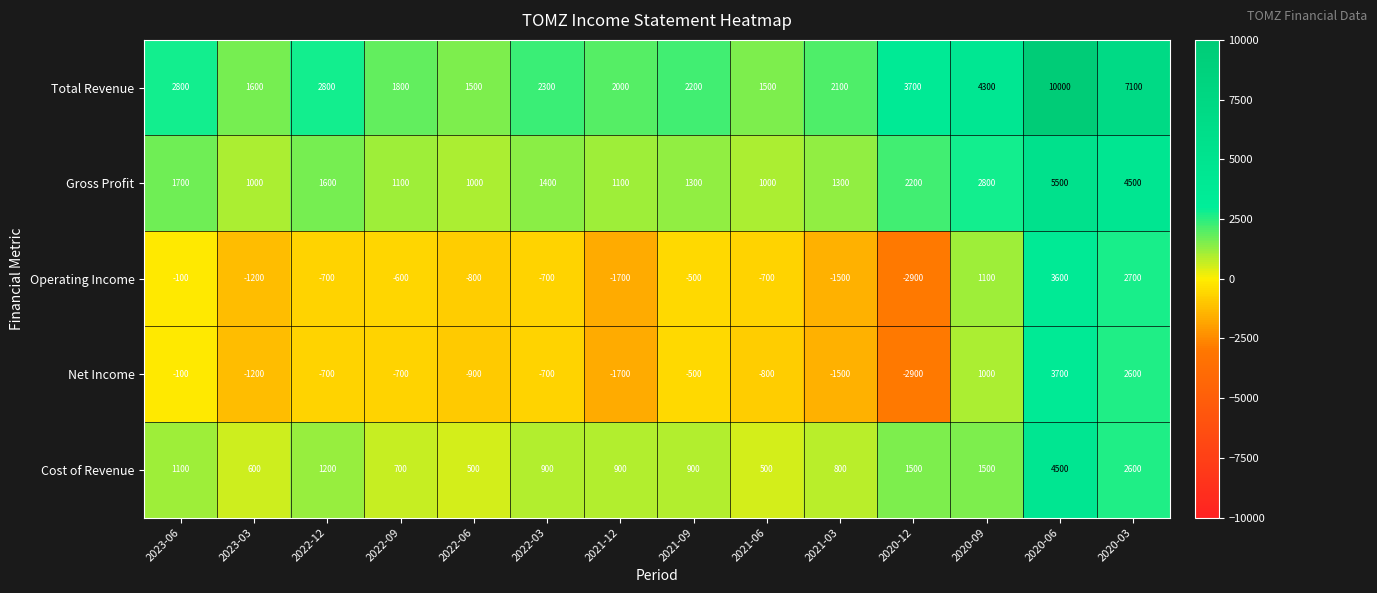

List the series in order of their peak value, lowest first.

Operating Income, Net Income, Cost of Revenue, Gross Profit, Total Revenue